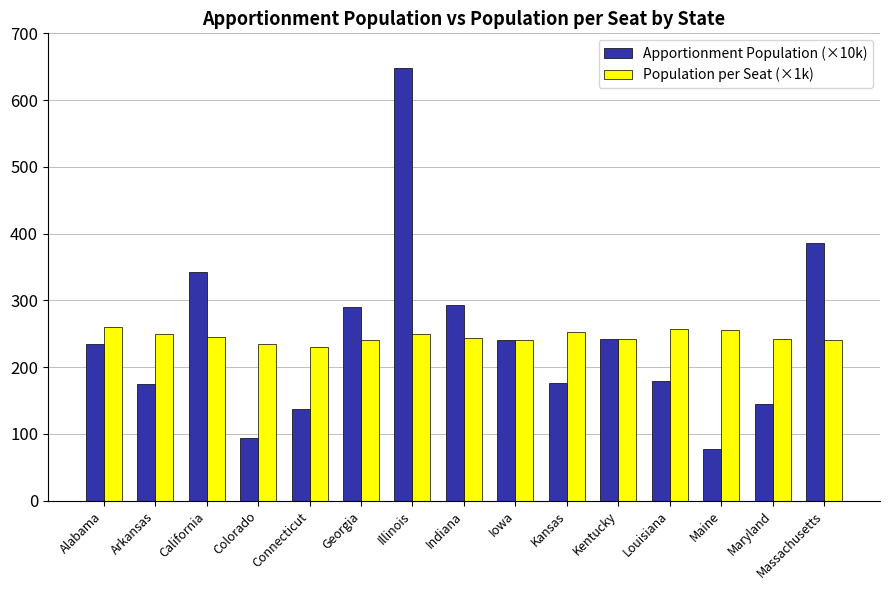

List the series in order of their peak value, highest first.

Apportionment Population (×10k), Population per Seat (×1k)